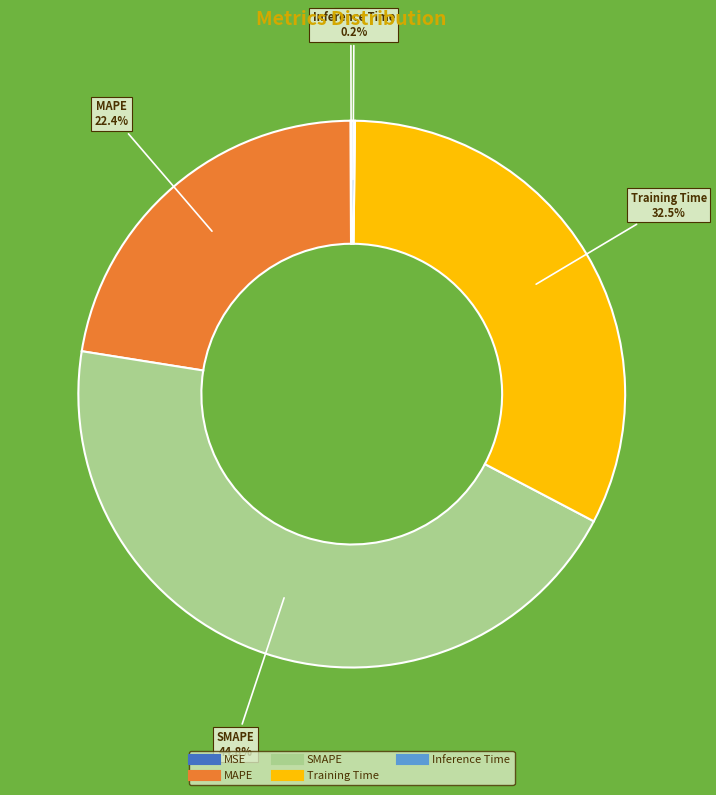

How much of the chart is everything except Training Time?

67.5%